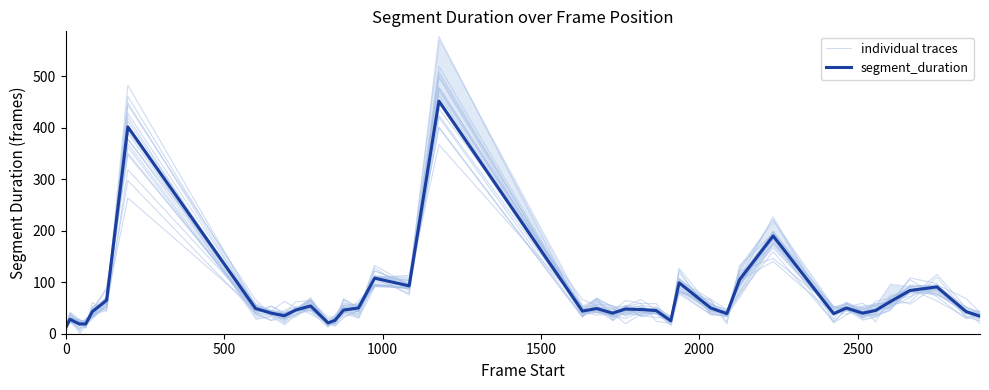

Reading left to right, transcribe all the data shown in this chart.

individual traces: 14.2	27.1	22.4	27.0	41.1	62.5	482.9	55.8	36.3	38.9	42.1	49.6	22.3	14.3	31.3	44.9	91.8	97.4	400.0	32.3	62.0	38.2	48.6	34.7	40.4	25.7	81.9	53.4	34.4	100.4	174.5	53.2	49.9	31.7	51.9	49.3	86.7	63.7	32.2	35.4
segment_duration: 12.0	28.0	19.0	19.0	43.0	65.0	402.0	49.0	40.0	35.0	46.0	54.0	21.0	26.0	46.0	50.0	108.0	93.0	452.0	44.0	49.0	40.0	48.0	47.0	45.0	25.0	99.0	50.0	39.0	105.0	190.0	39.0	50.0	40.0	45.0	62.0	84.0	91.0	43.0	34.0